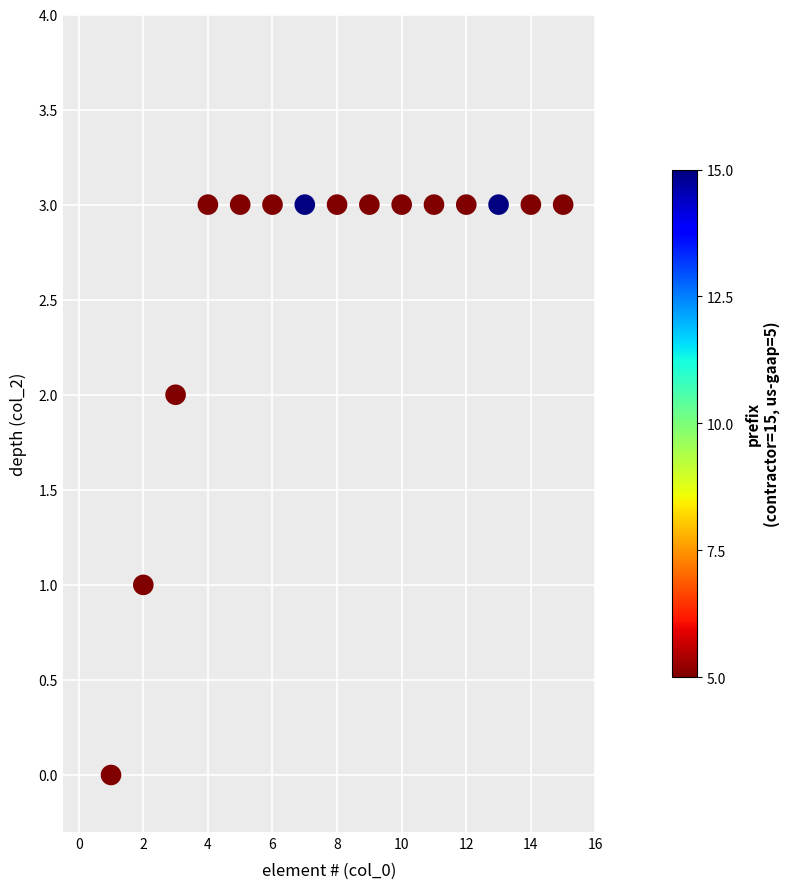

What is the range of Y values (max minus min)?

3